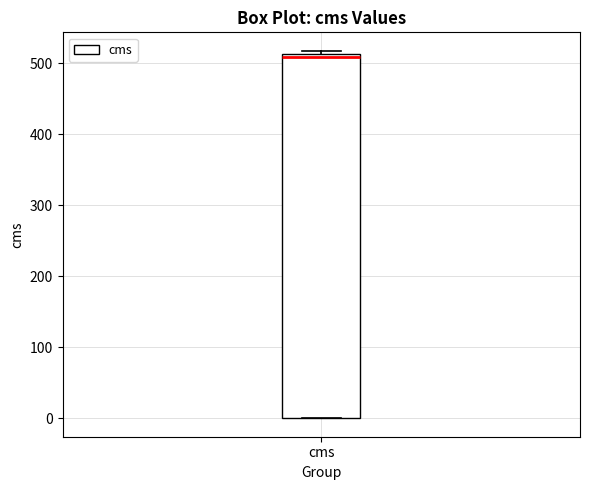

Transcribe this box plot: give where the median line is, the range the box spans, and where the two whiskers end, as read against the y-axis. The values are not printed on the chart, so give them approximately, as read against the axis.

median 510 (just below the box's upper edge), box 0 to 510, whiskers 0 to 520